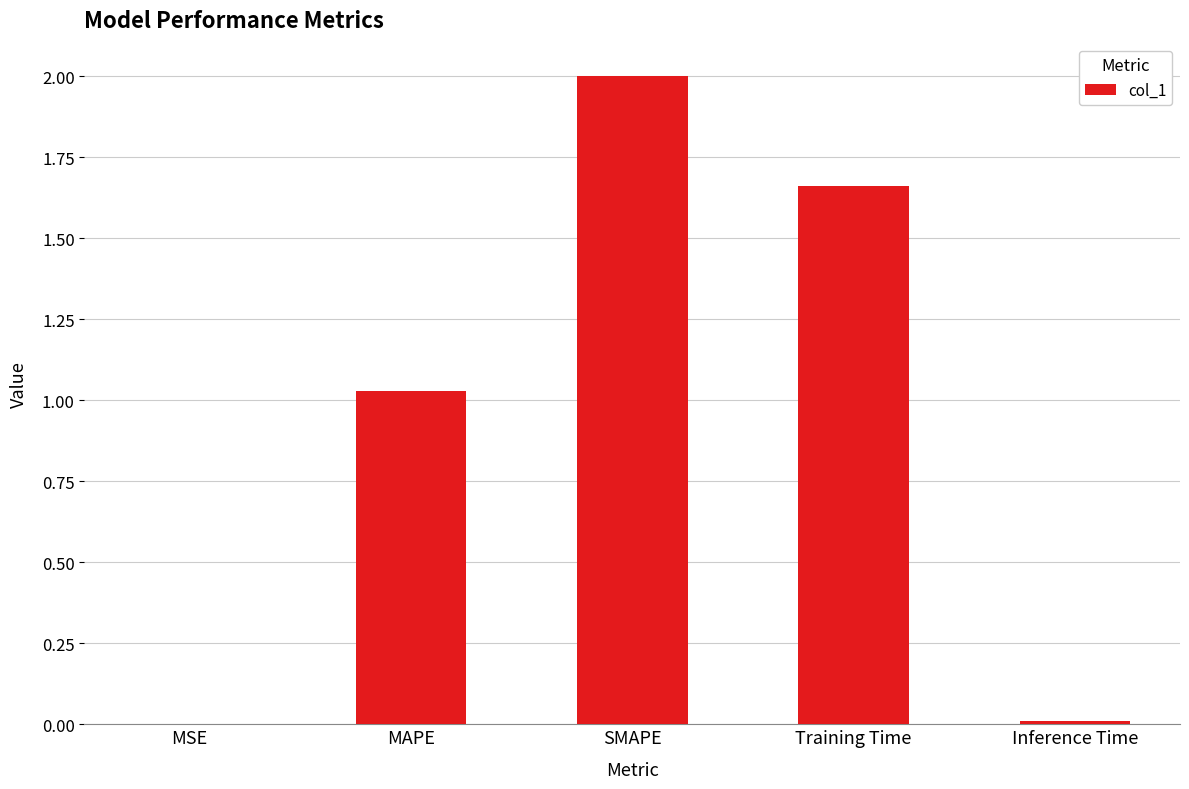

Is it true that the value at MSE is 0.0?

True